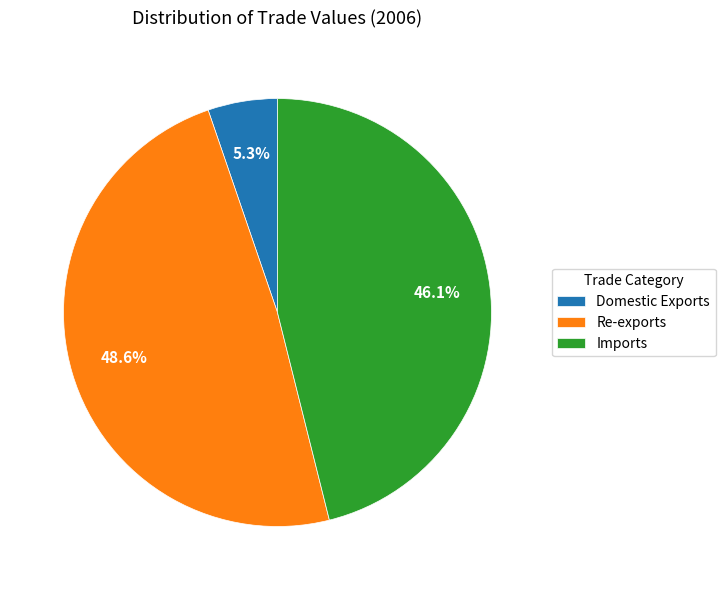

Which category has the smallest portion of the pie?

Domestic Exports